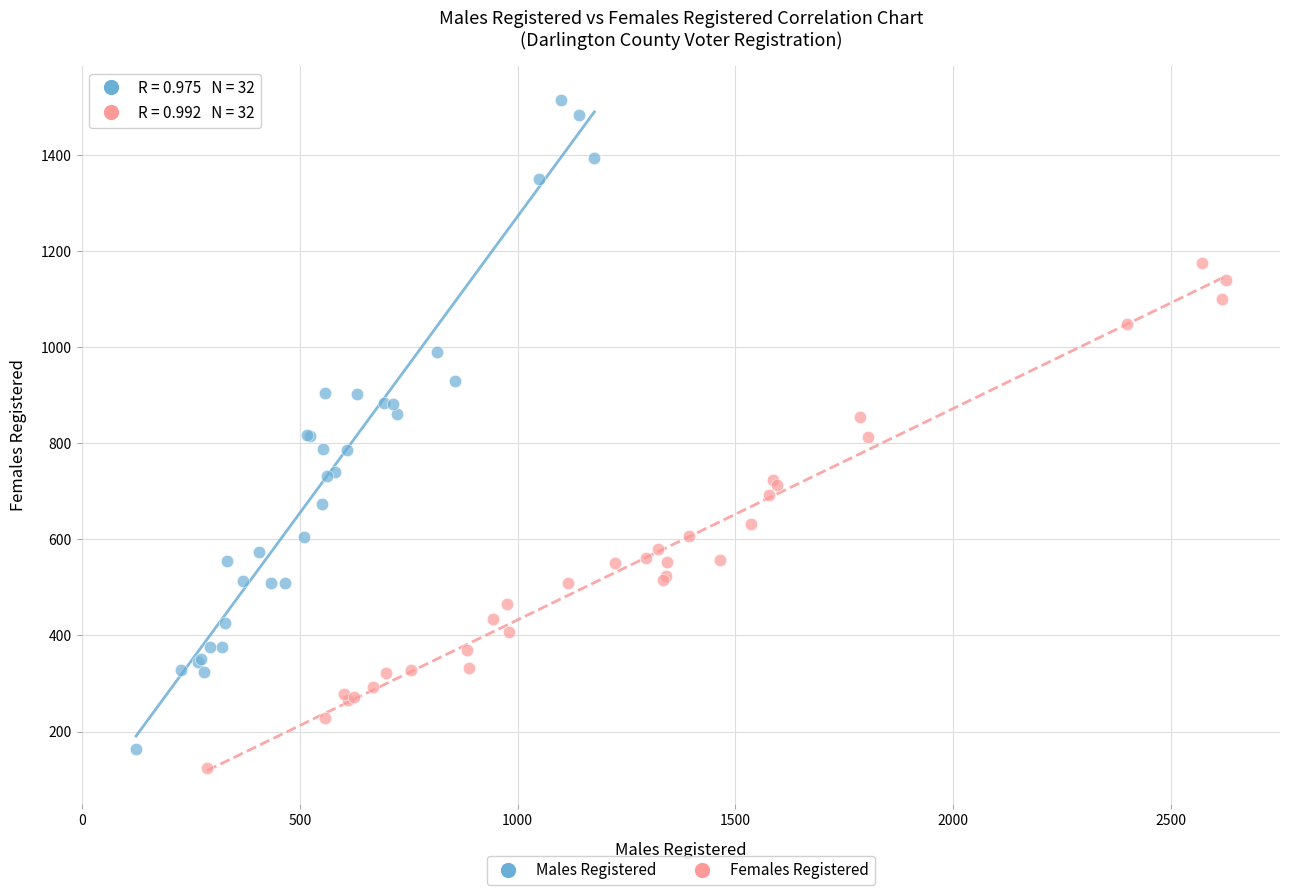

Which series reaches the maximum Y coordinate?

Males Registered